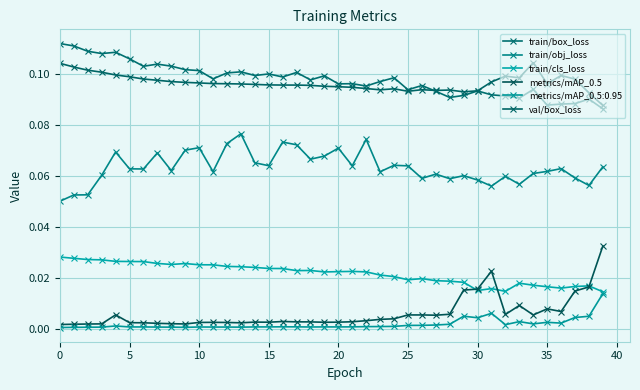

At which label does val/box_loss reach its minimum?

39